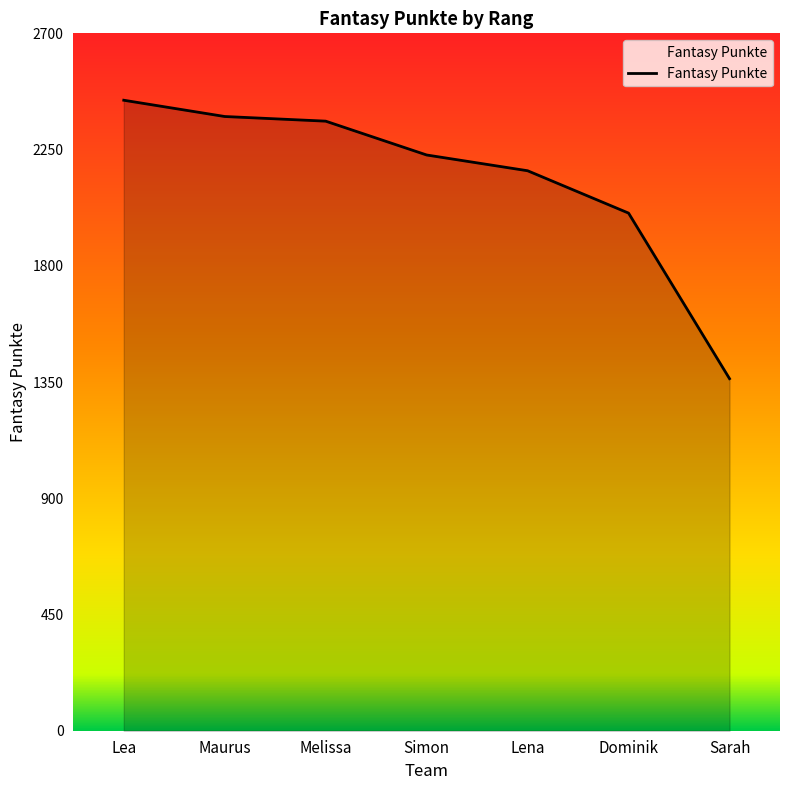

Reading left to right, what are all the values shown in this chart?

2441	2378	2360	2229	2168	2004	1363